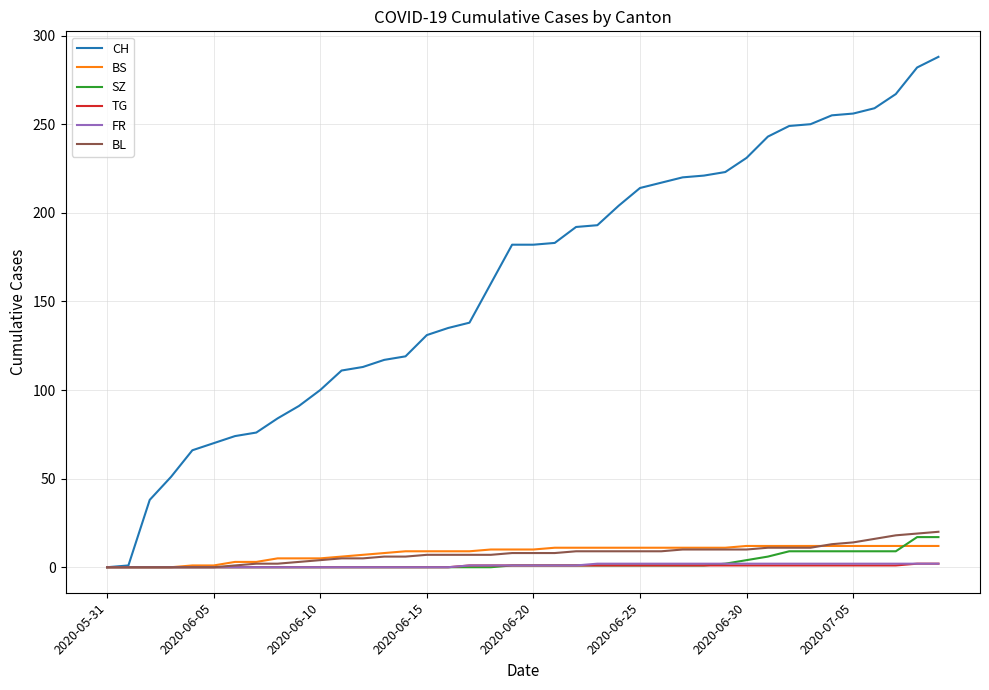

Which series has the largest total across all categories?

CH